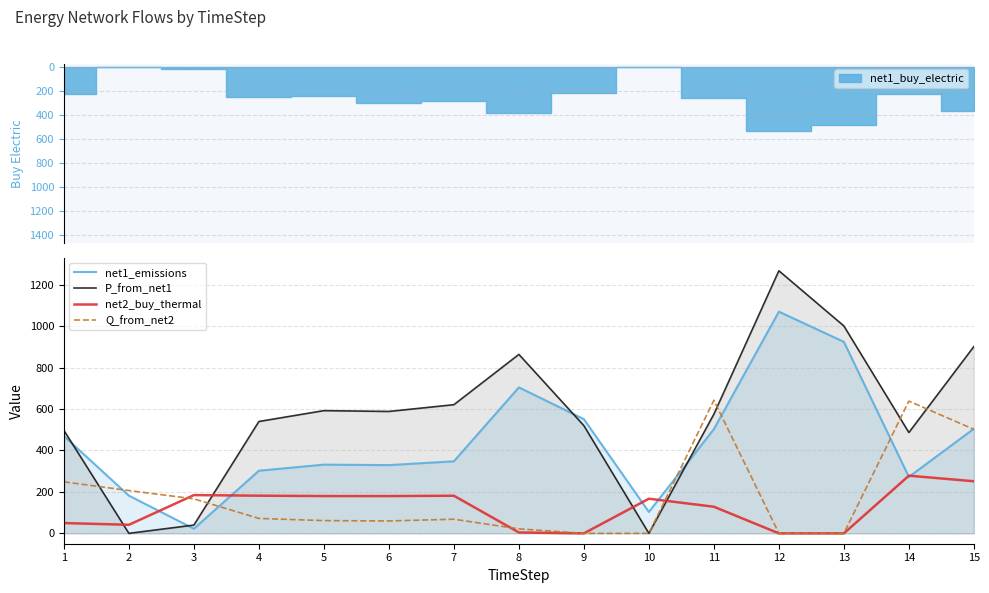

What is the sum of all net2_buy_thermal values?

1829.5